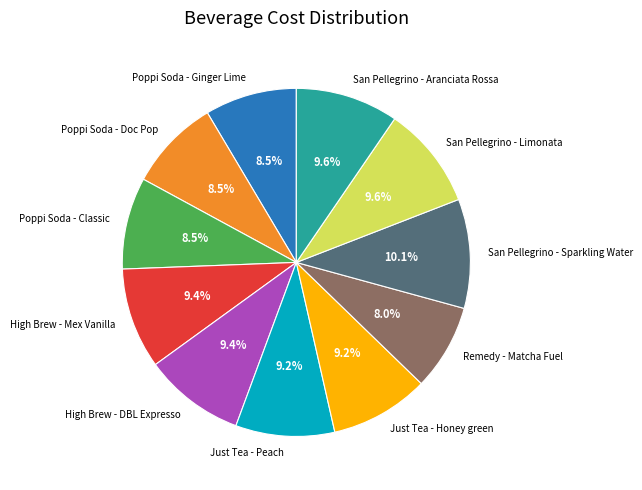

What percentage is NOT represented by High Brew - DBL Expresso?

90.6%